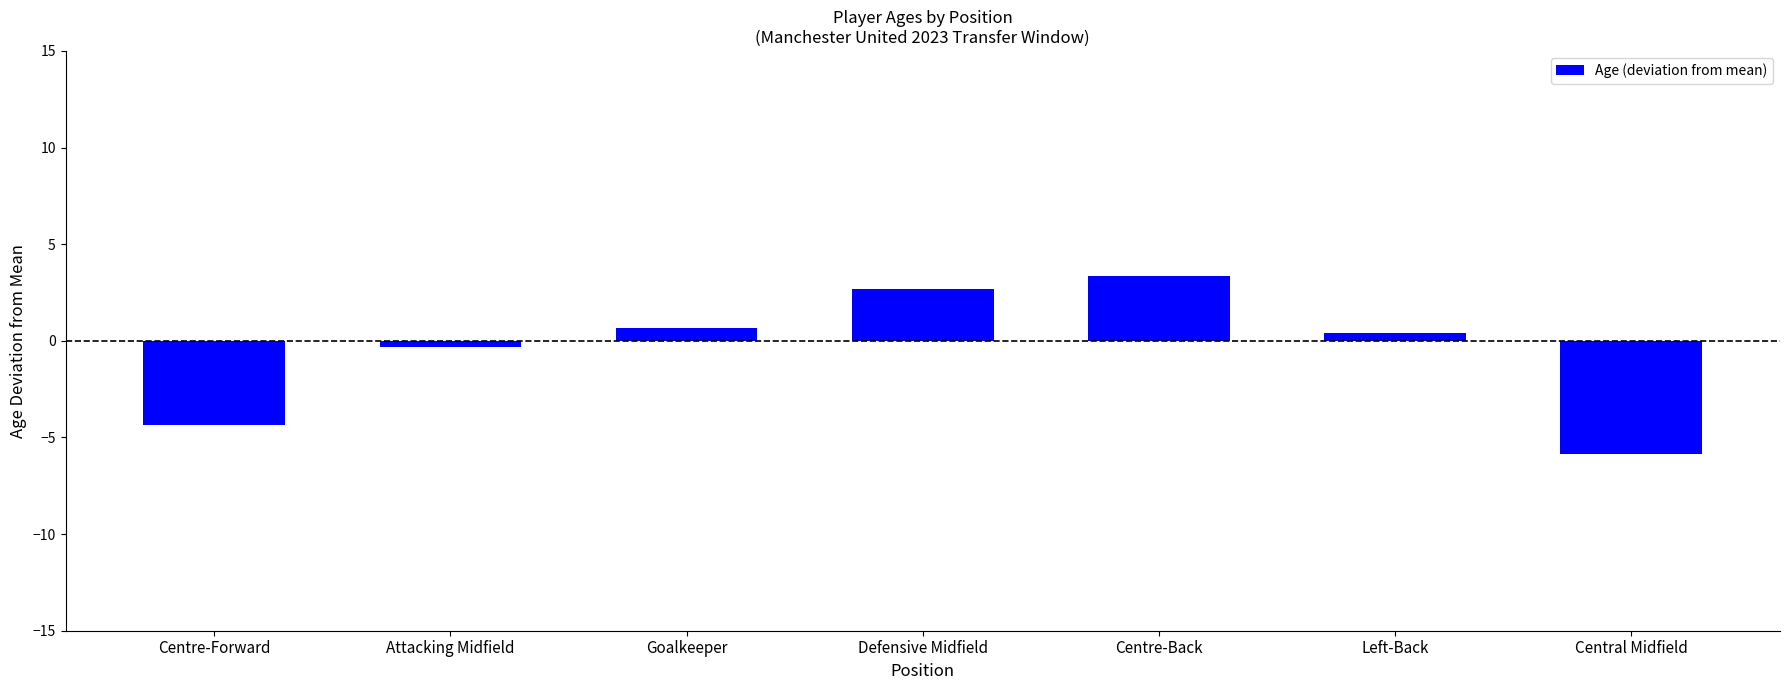

Reading left to right, transcribe all the data shown in this chart.

-4.3	-0.3	0.7	2.7	3.3	0.4	-5.8